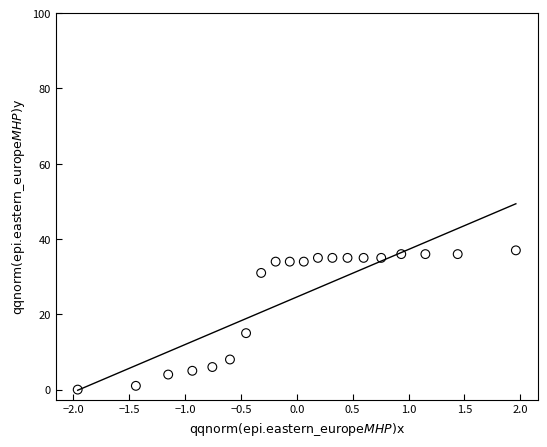

What is the range of Y values (max minus min)?

37